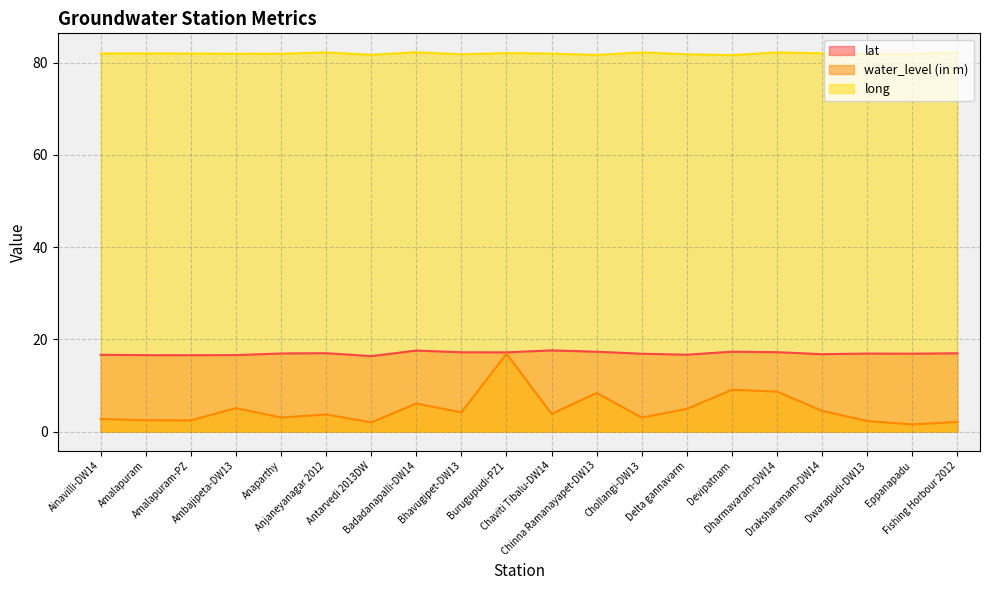

Where is the first local maximum for water_level (in m)?

Ambajipeta-DW13